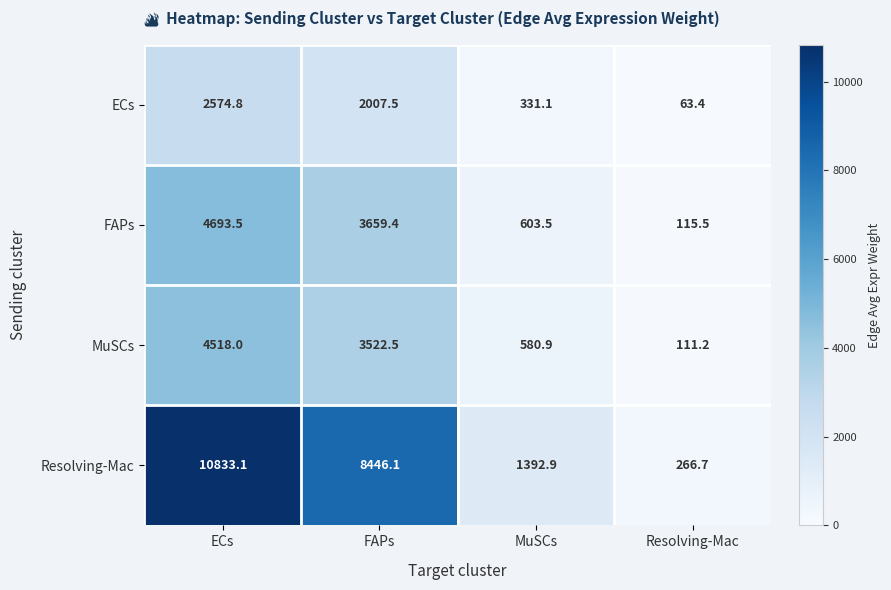

Which series changed the most between MuSCs and Resolving-Mac?

Resolving-Mac